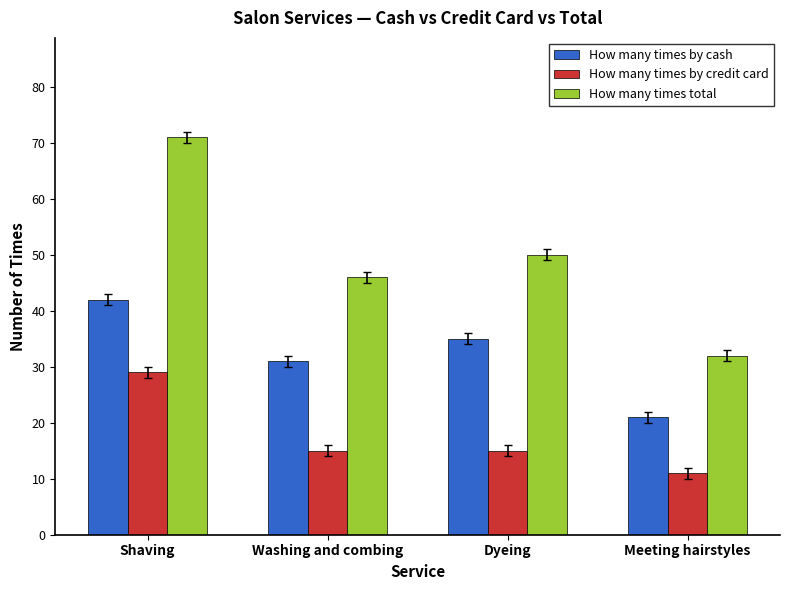

The value of How many times by cash at Washing and combing is 17. True or false?

False